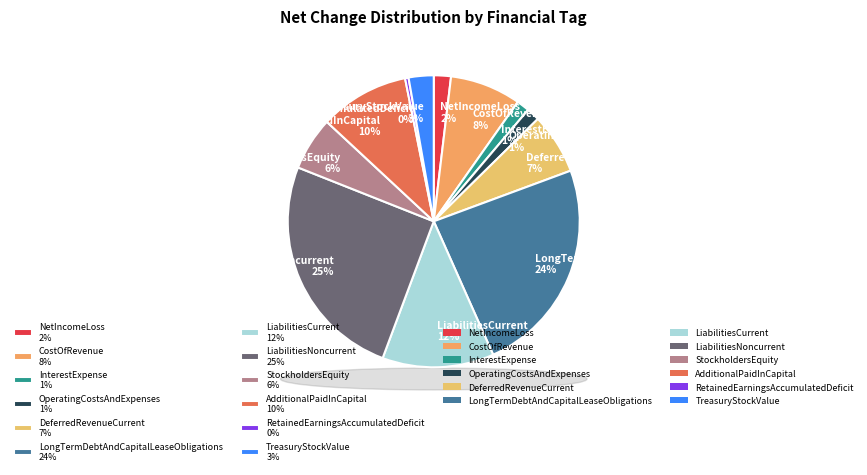

How many slices are in this pie chart?

12